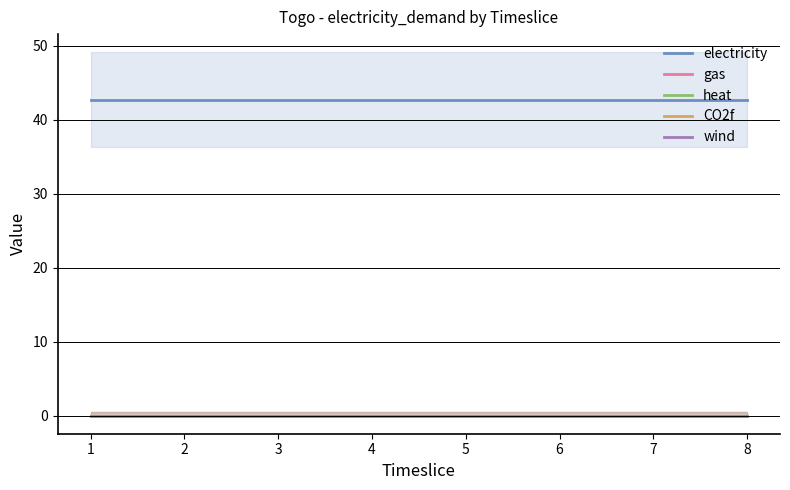

What is the greatest value displayed?

42.7